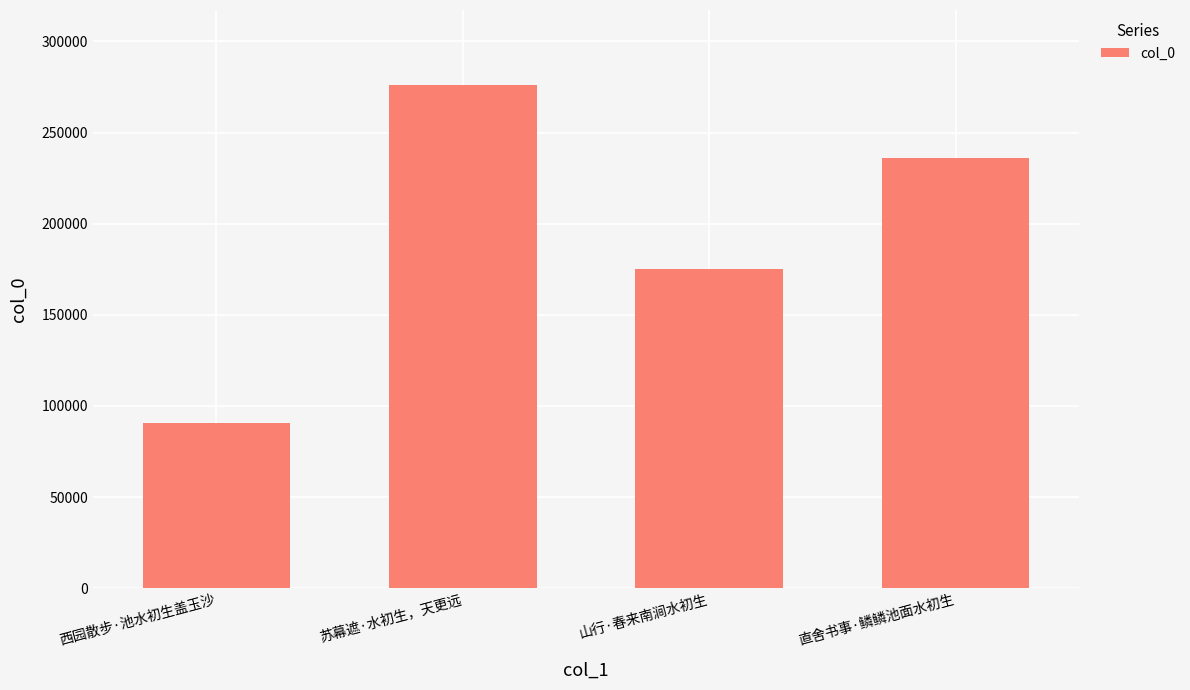

How many values are below 235834?

2